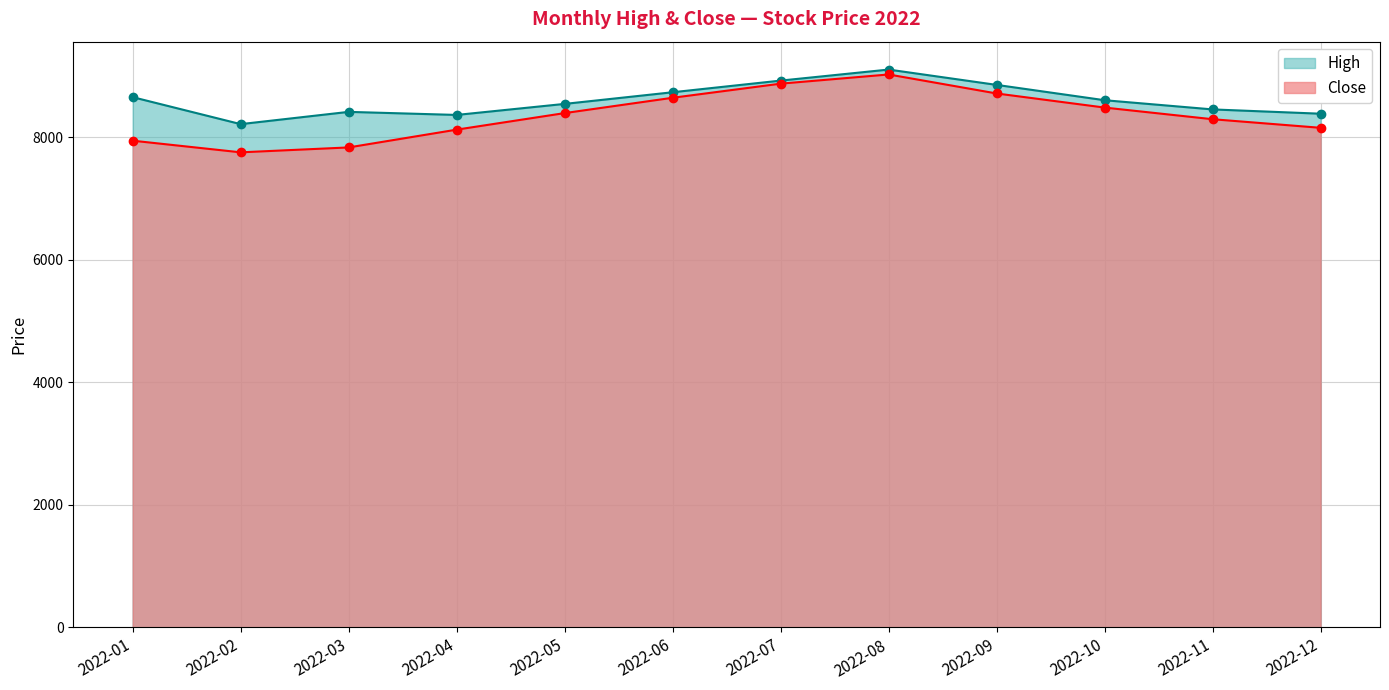

Where does the High series first go above 8600?

2022-01